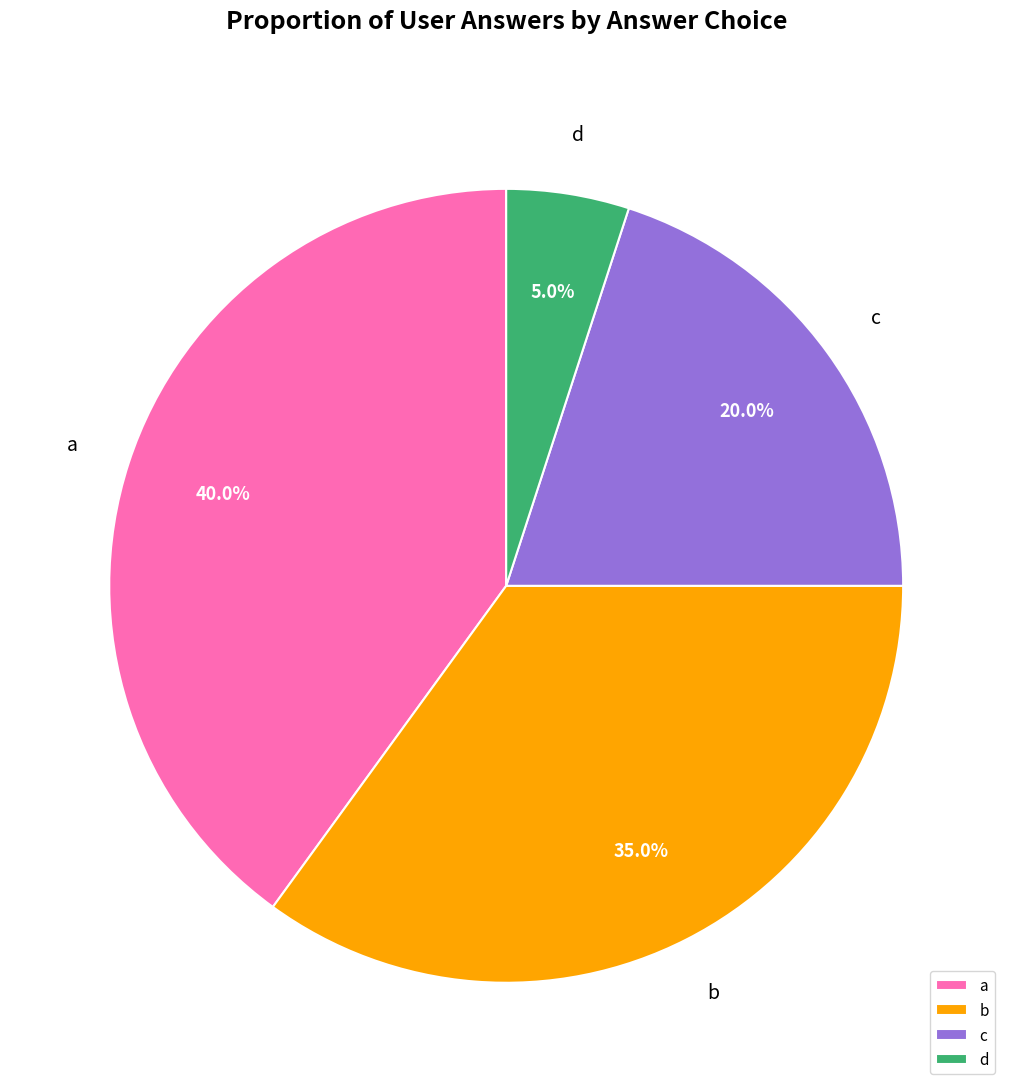

The b slice represents 35% of the pie. True or false?

True